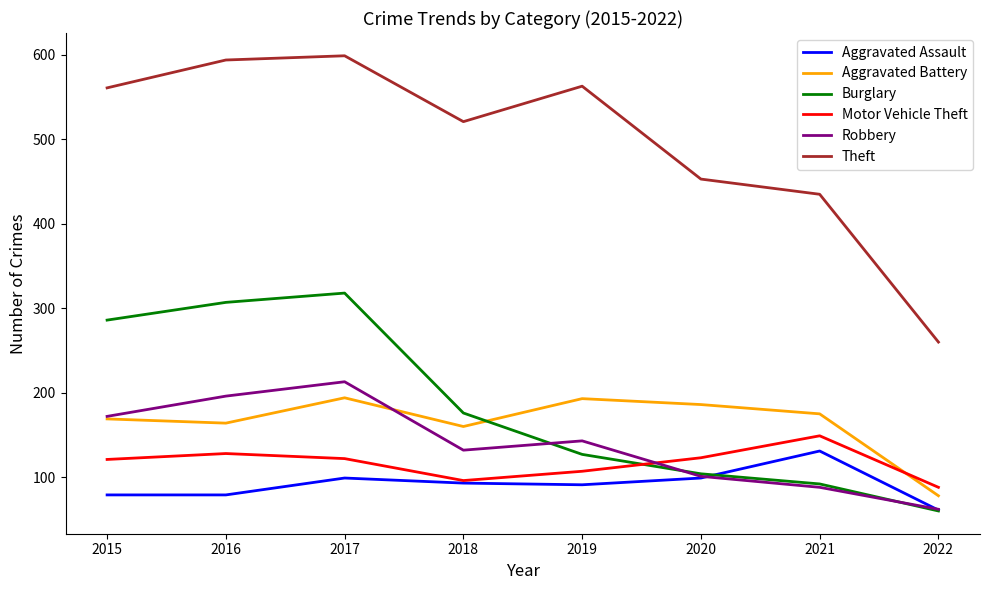

At which label does Robbery first exceed 143?

2015